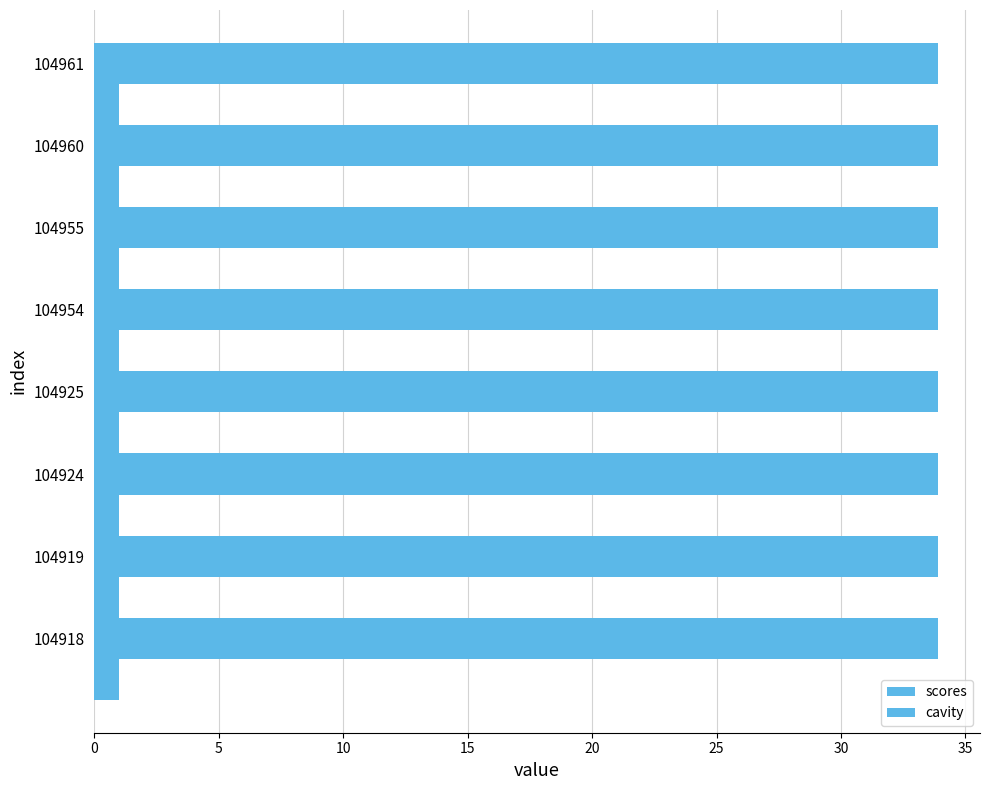

What is the sum of the scores values at 104924 and 104960?

67.8